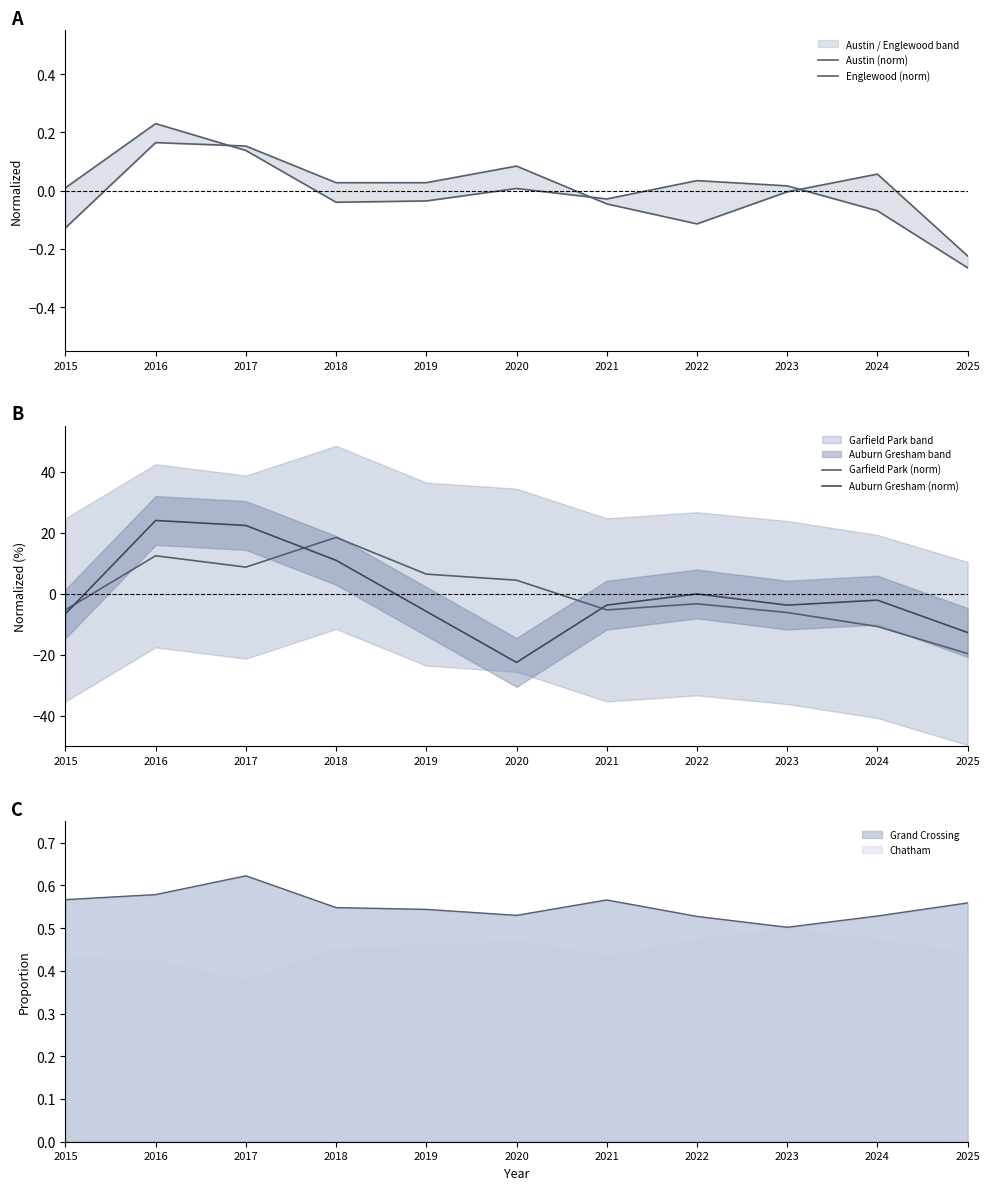

Where do Englewood (norm) and Garfield Park (norm) first cross each other?

2015 and 2016